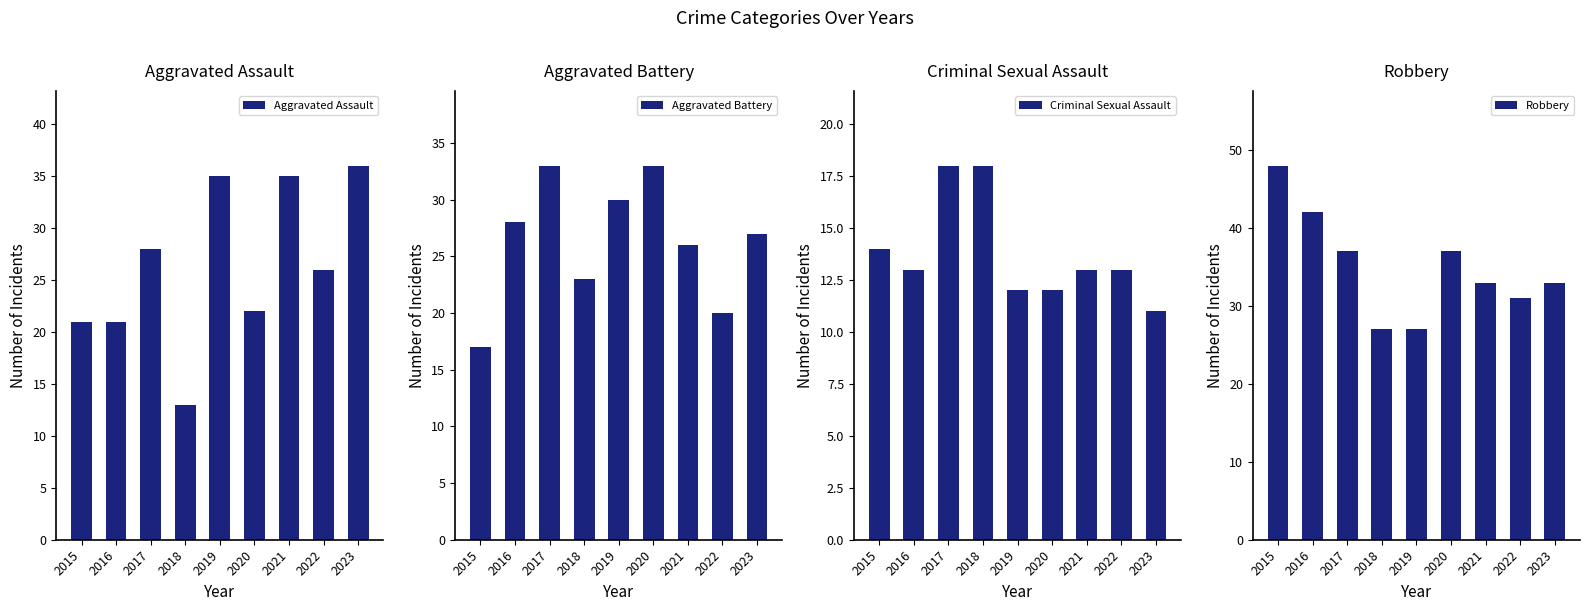

How many data points in Aggravated Assault are above 26?

4